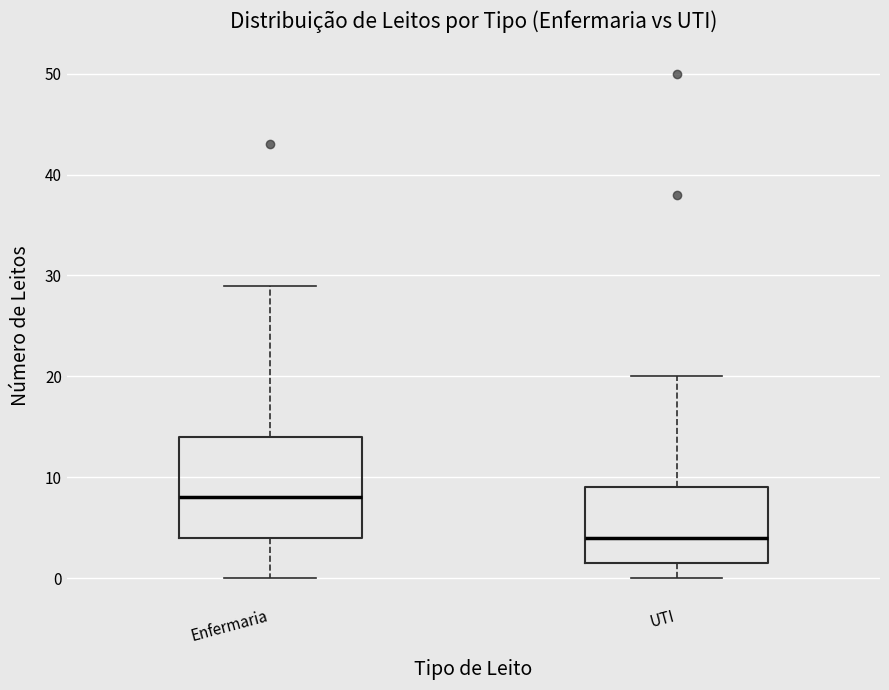

Comparing the boxes themselves (not the whiskers), which one is the tallest?

Enfermaria